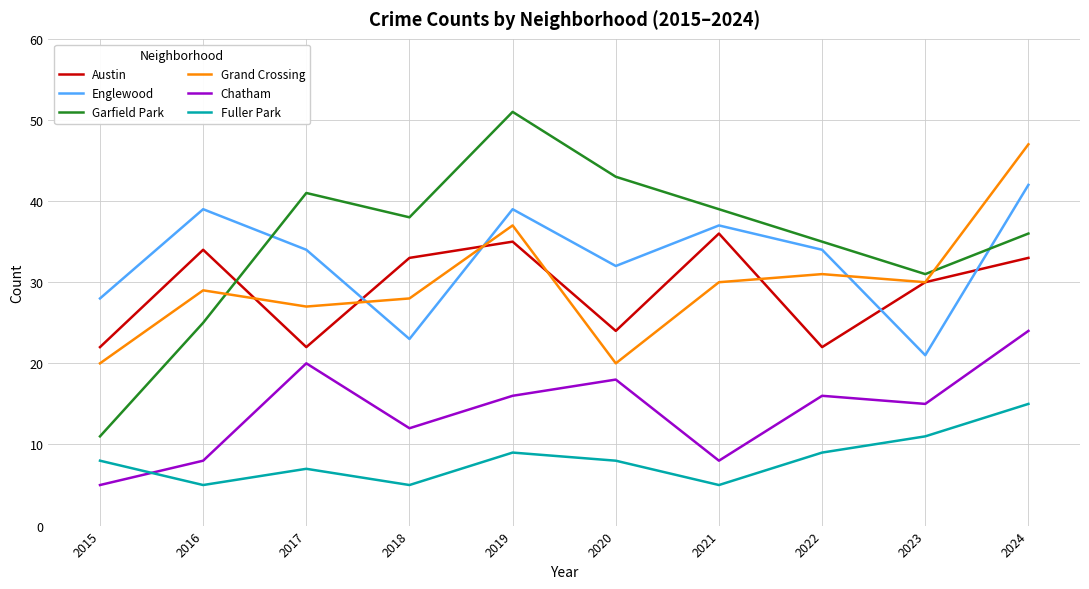

Does the chart have visible grid lines?

Yes